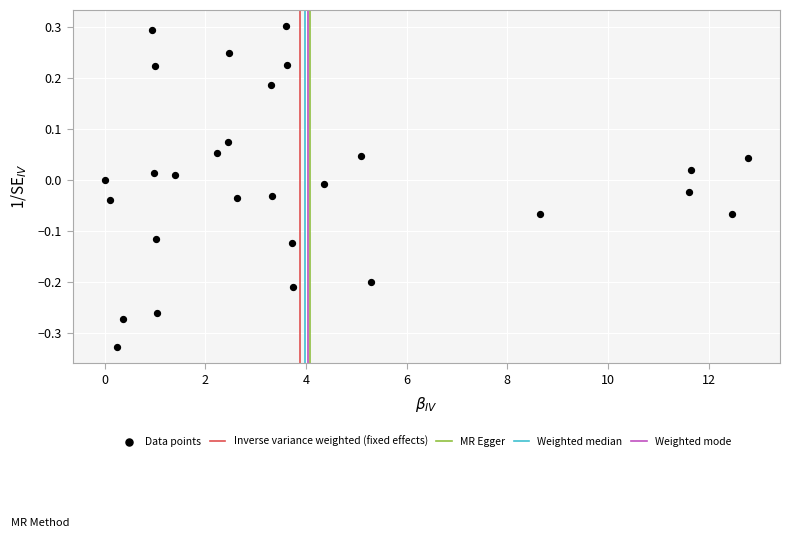

What is the range of Y values (max minus min)?

0.6